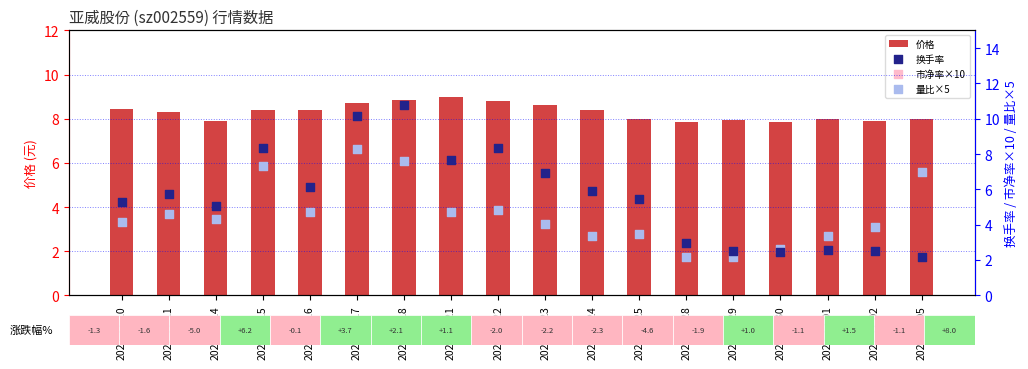

Which series contains the highest Y value?

市净率×10